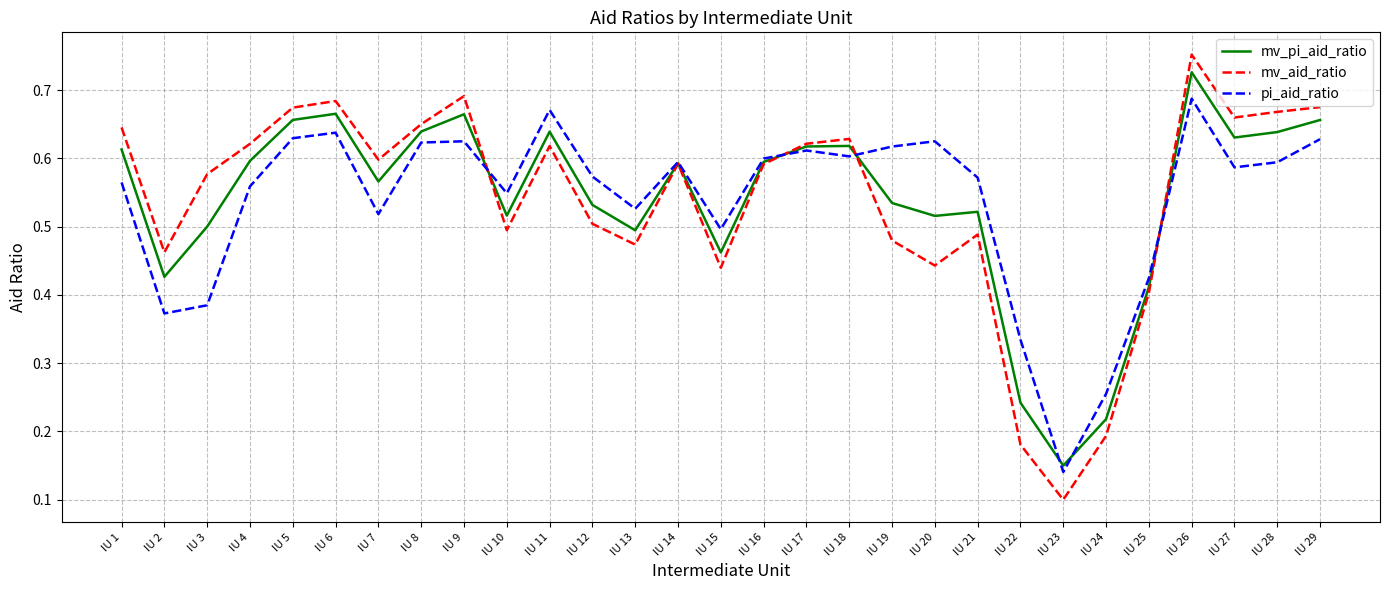

What is the total value across all series at IU 2?

1.3